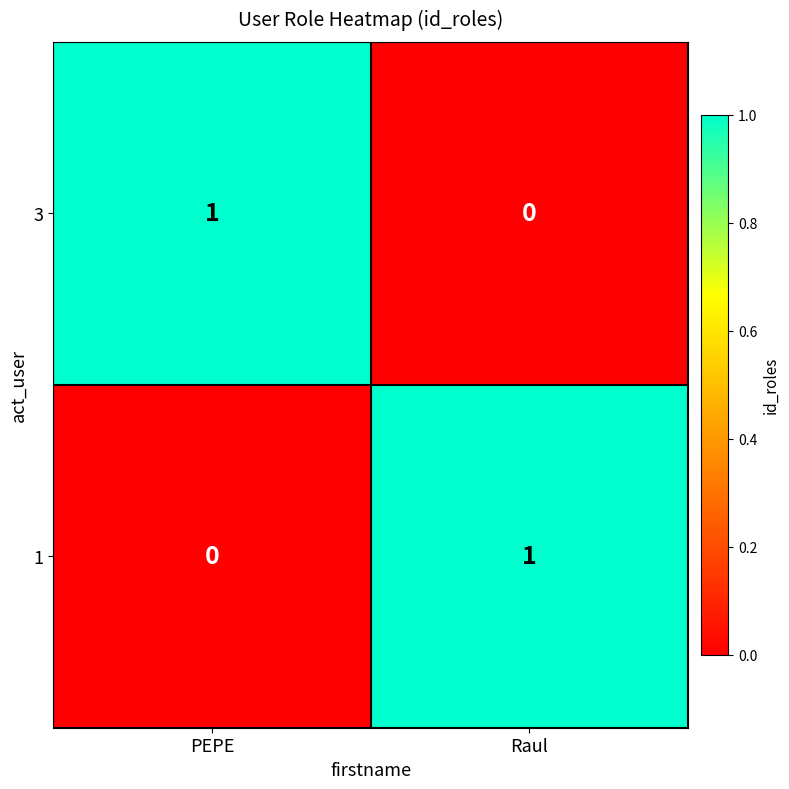

Is the value of 3 at Raul greater than the value of 1 at Raul?

No